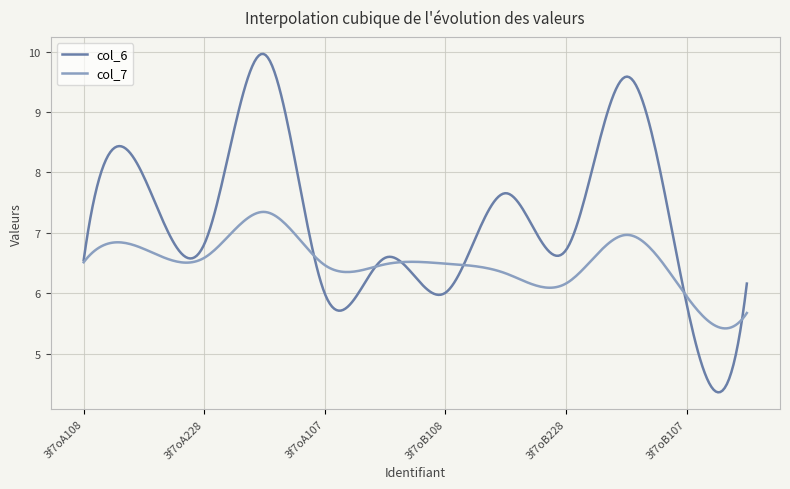

Rank the series by their maximum value, from lowest to highest.

col_7, col_6